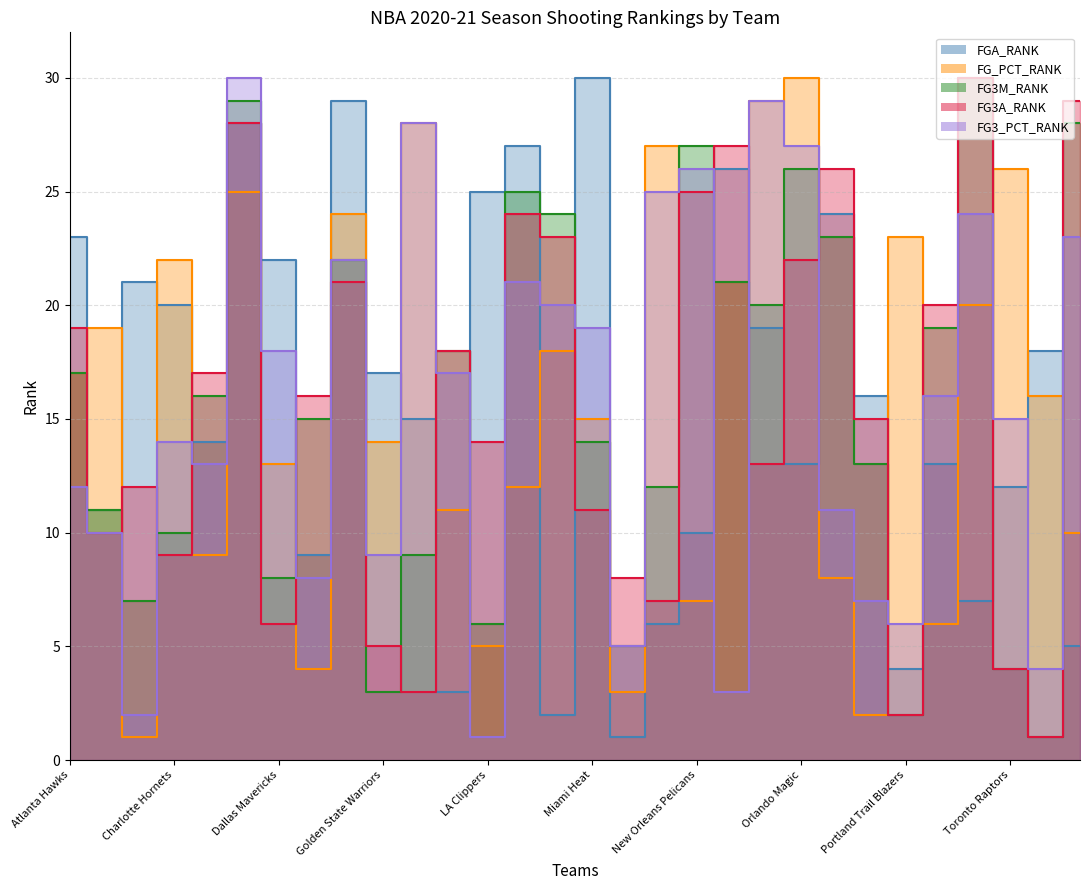

At how many categories does at least one series exceed 9?

29